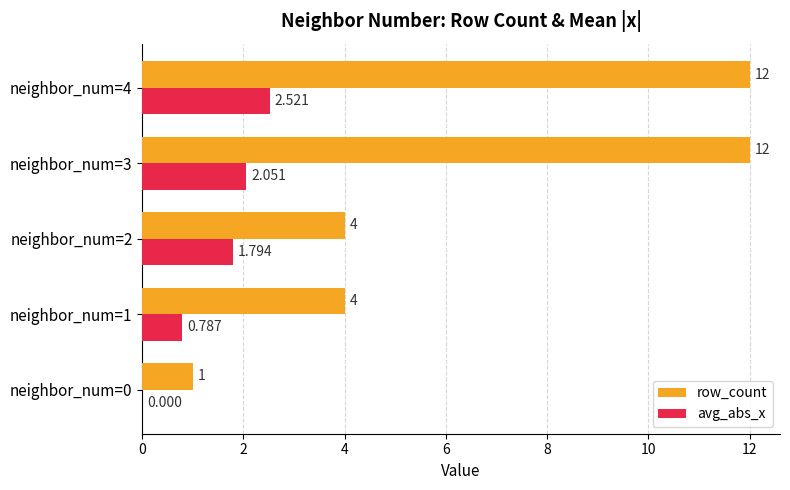

At which category is the sum across all series the highest?

neighbor_num=4